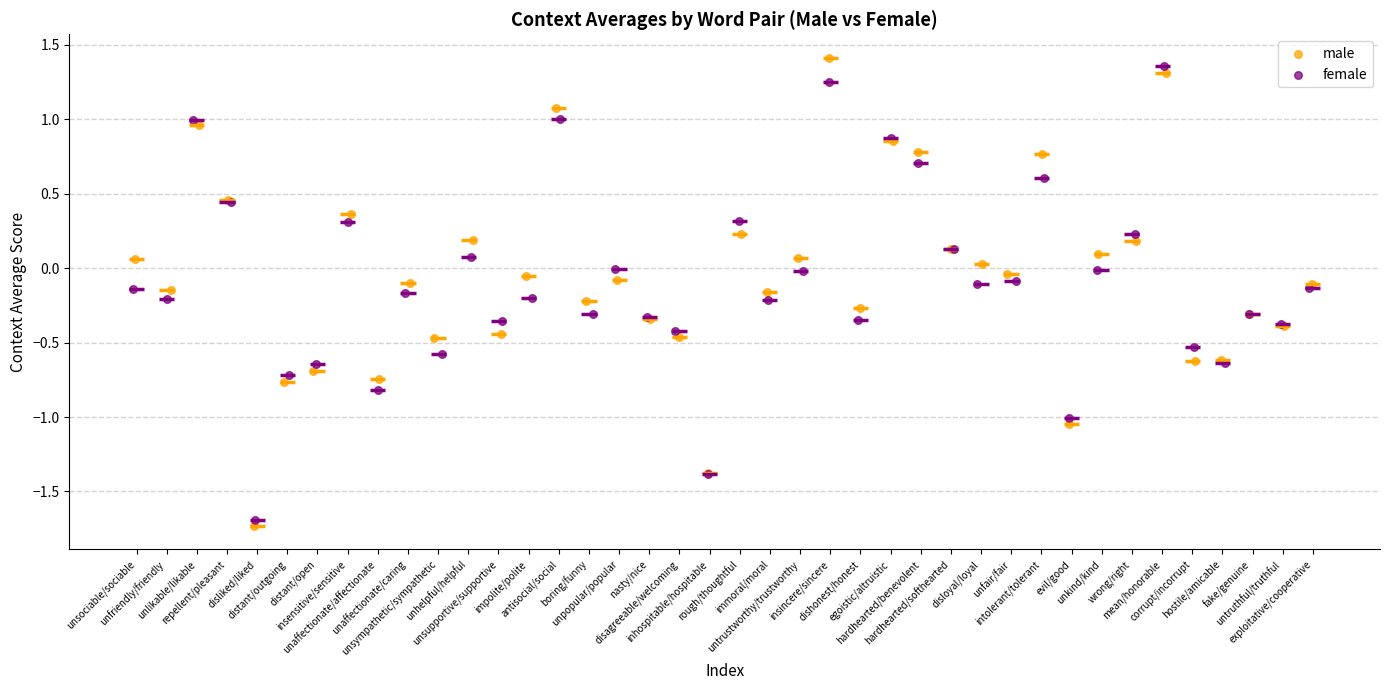

What are all the series names shown in the legend?

male, female